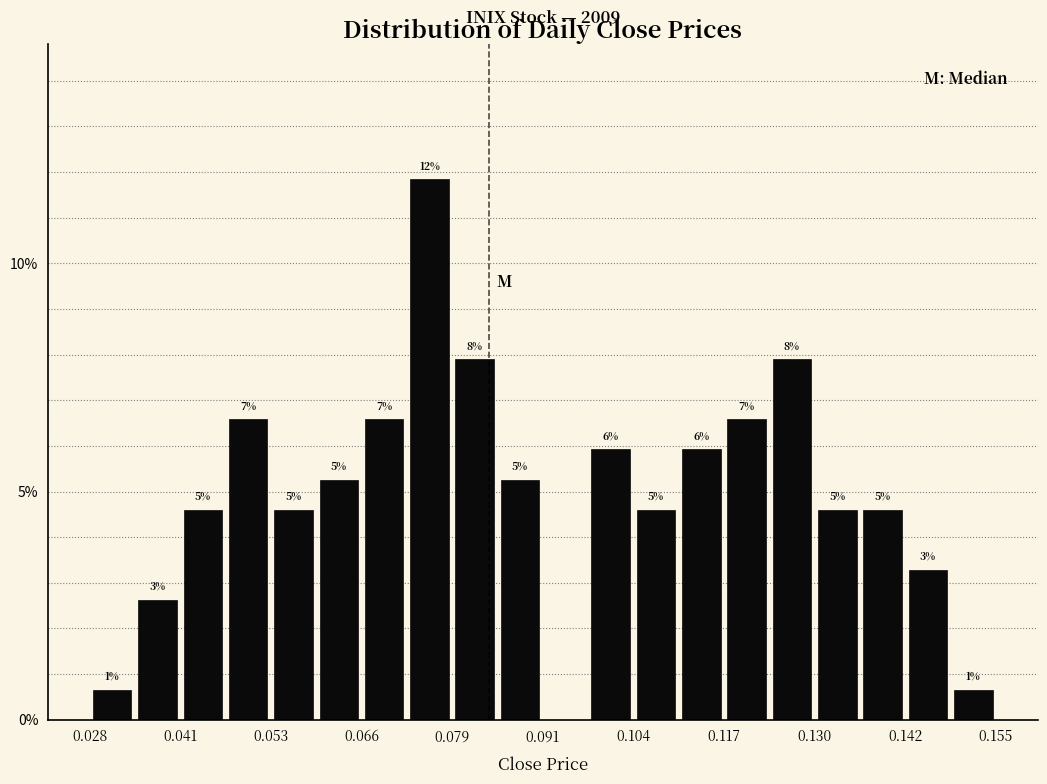

Read against the x-axis, roughly where is the centre of the tallest bar?

0.076